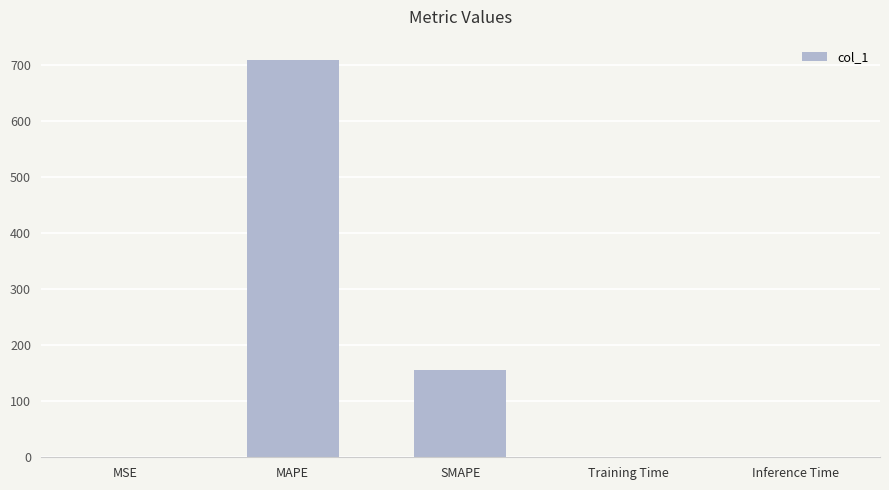

What is the change in value from MSE to Inference Time?

-0.4